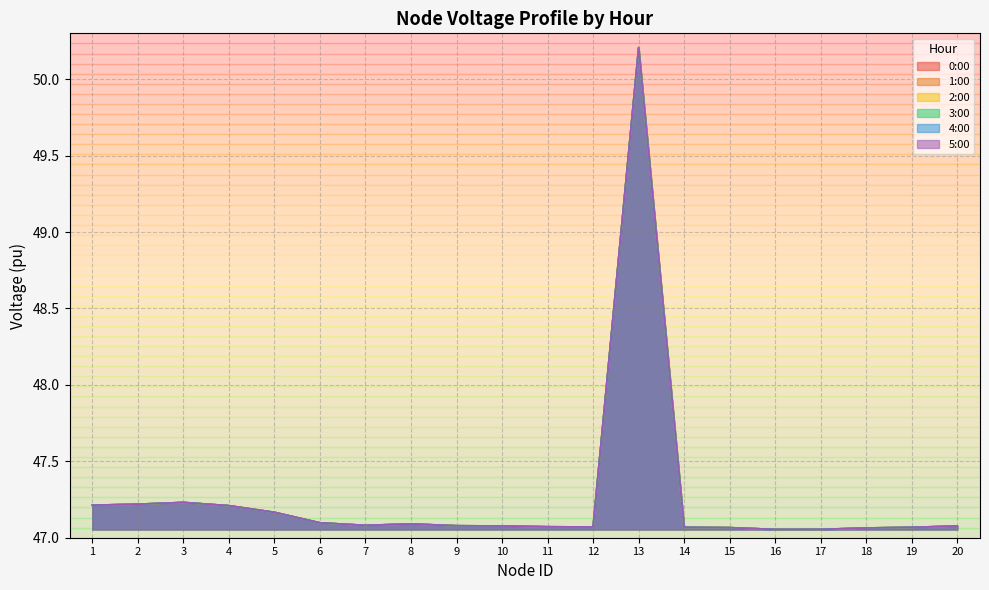

At 19, list the series in order from smallest to largest.

0:00, 1:00, 2:00, 3:00, 4:00, 5:00